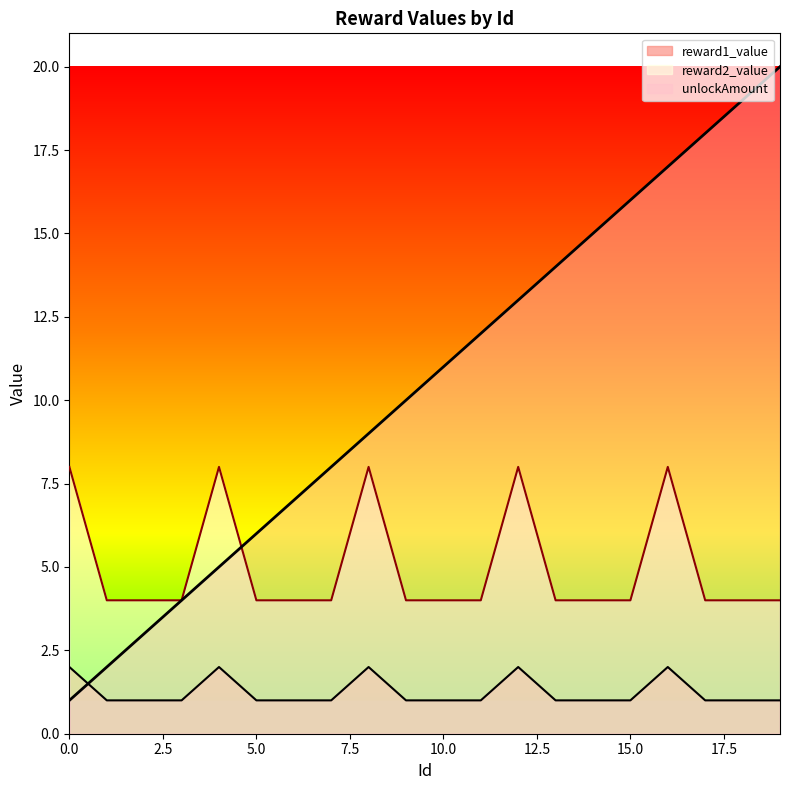

What is the difference between the highest and lowest values at 12?

11